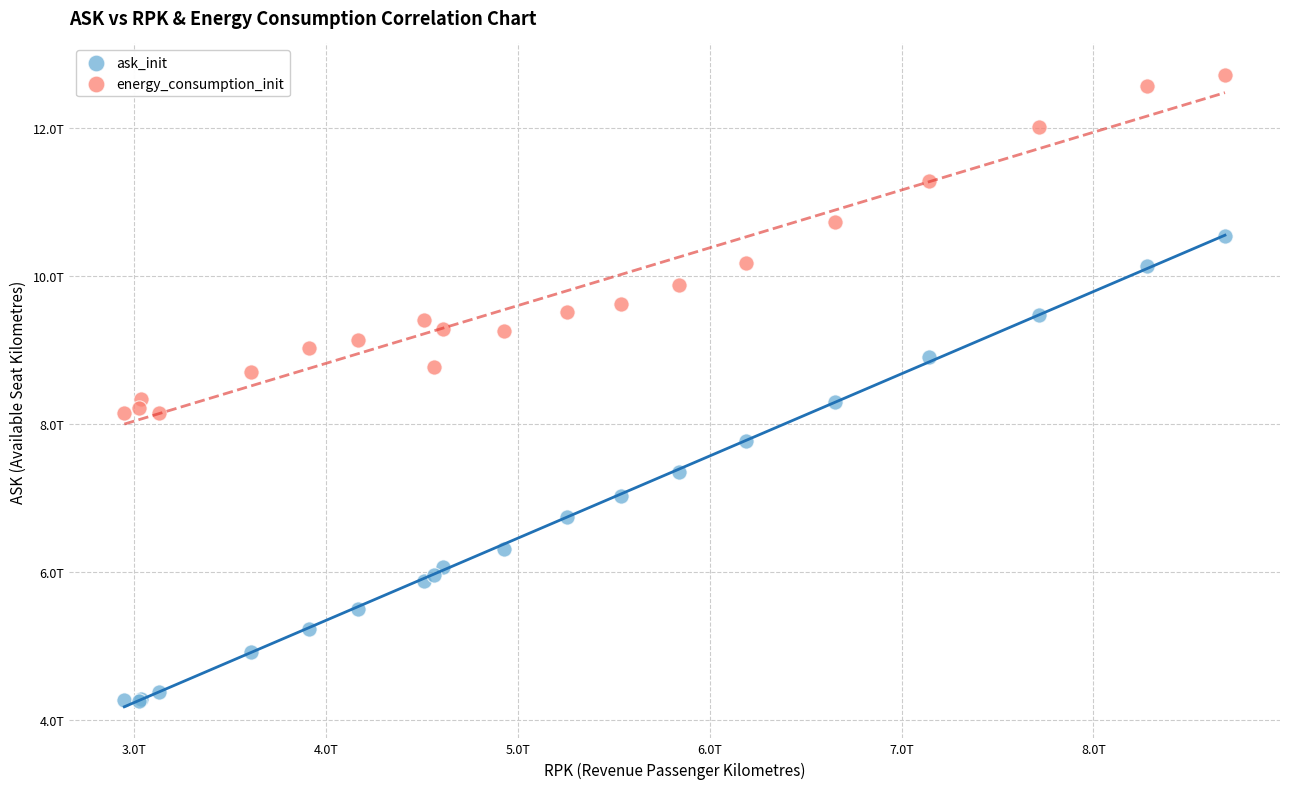

Which series has the widest spread of Y values?

ask_init